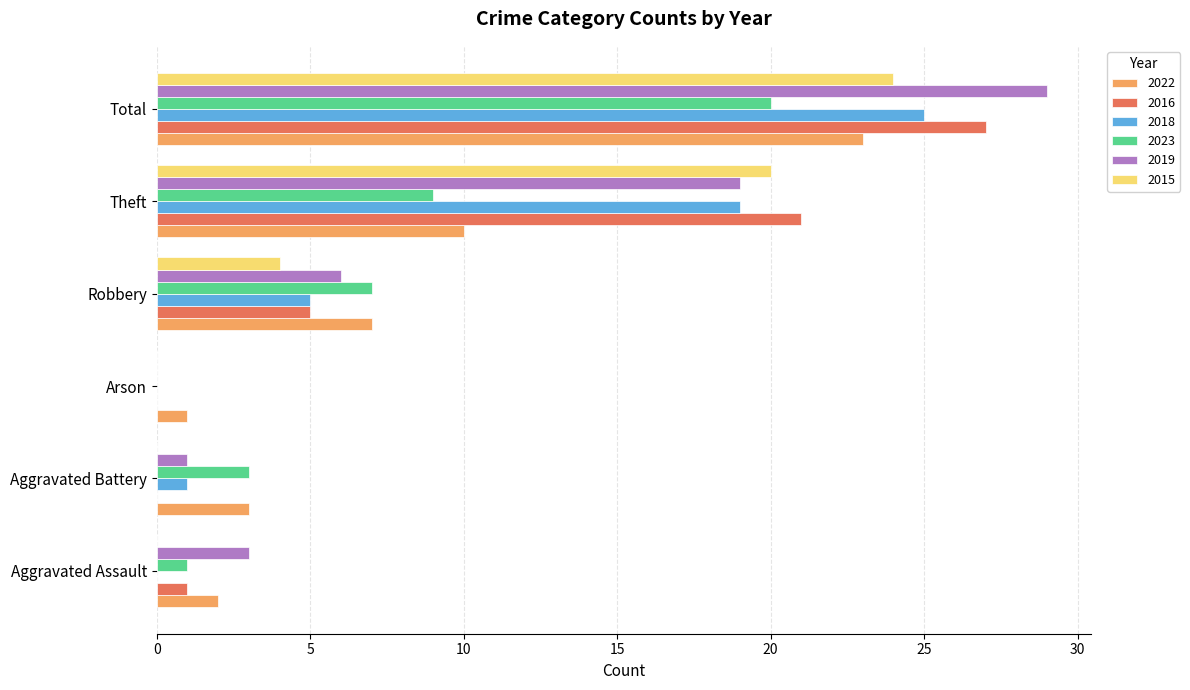

At which label does 2023 reach its peak?

Total